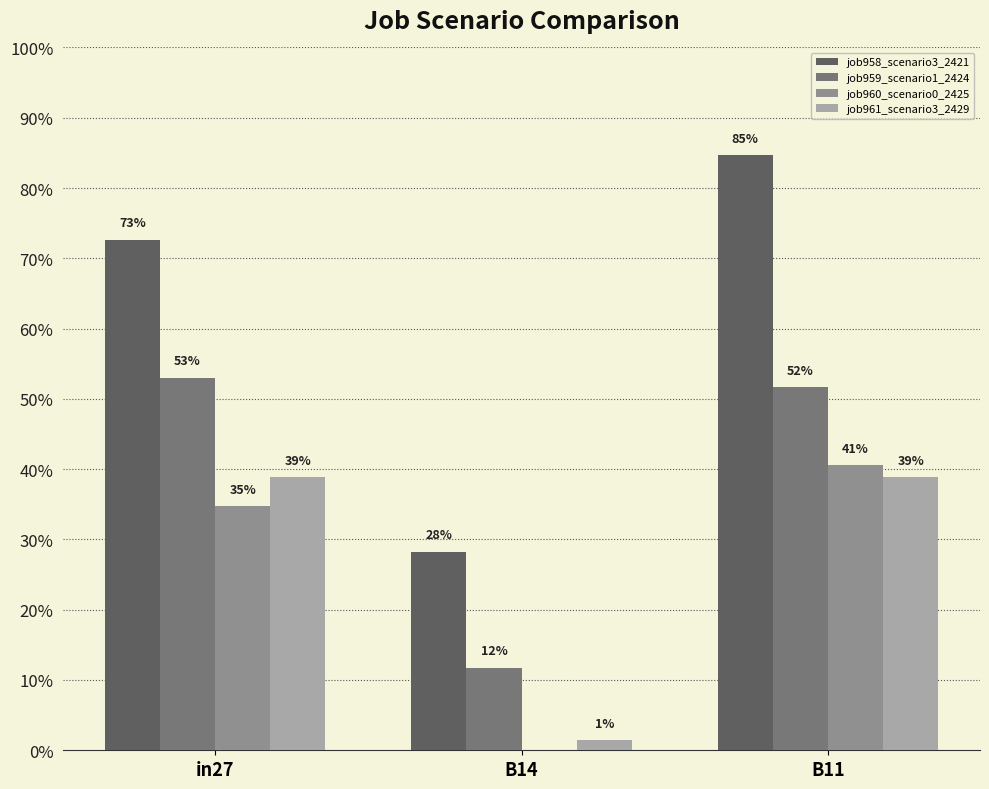

Are the bars grouped side by side (vs. stacked)?

Yes